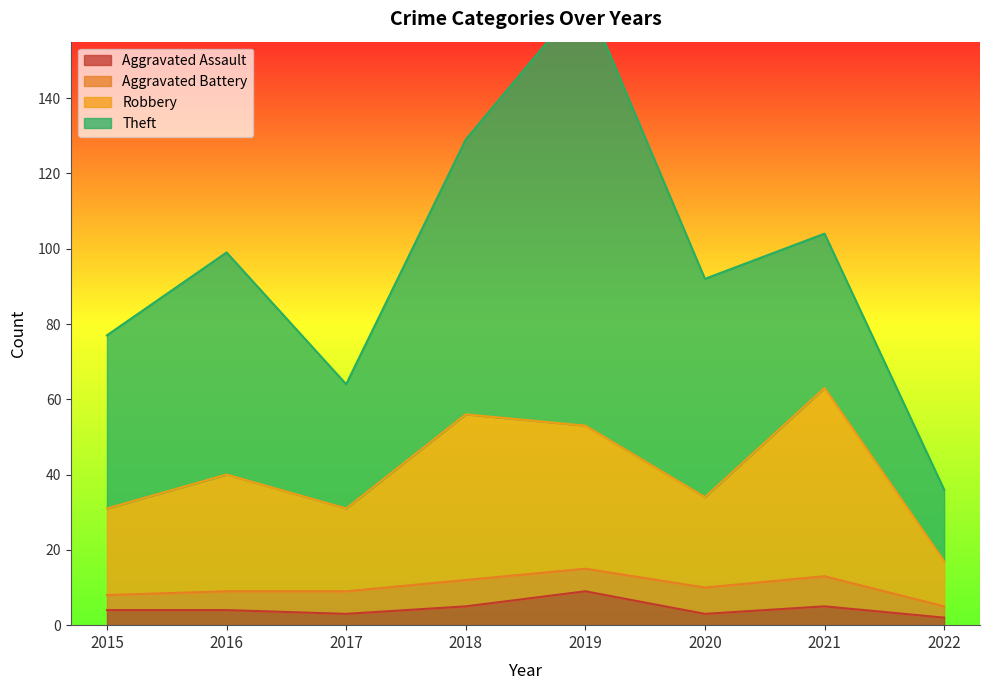

What is the sum of all Aggravated Assault values?

35